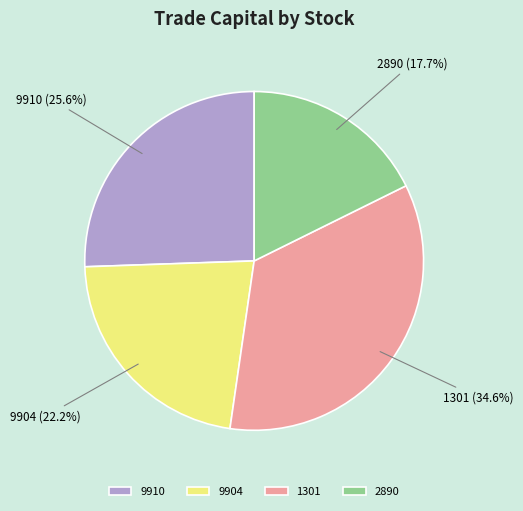

The 9910 slice represents 16% of the pie. True or false?

False